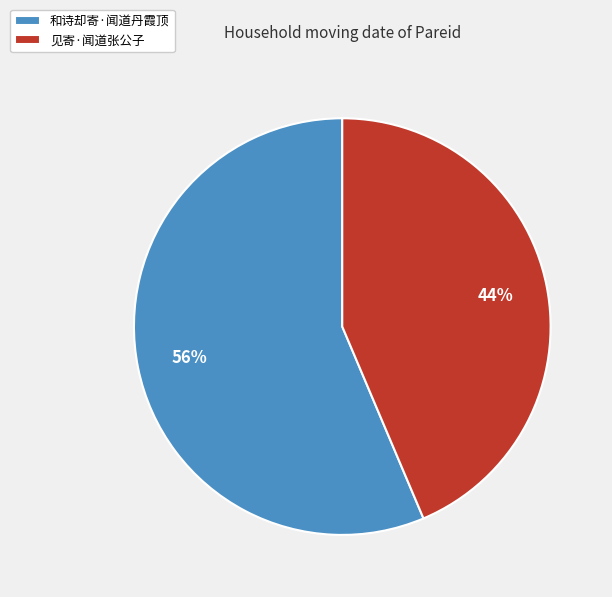

How many segments does this pie chart have?

2